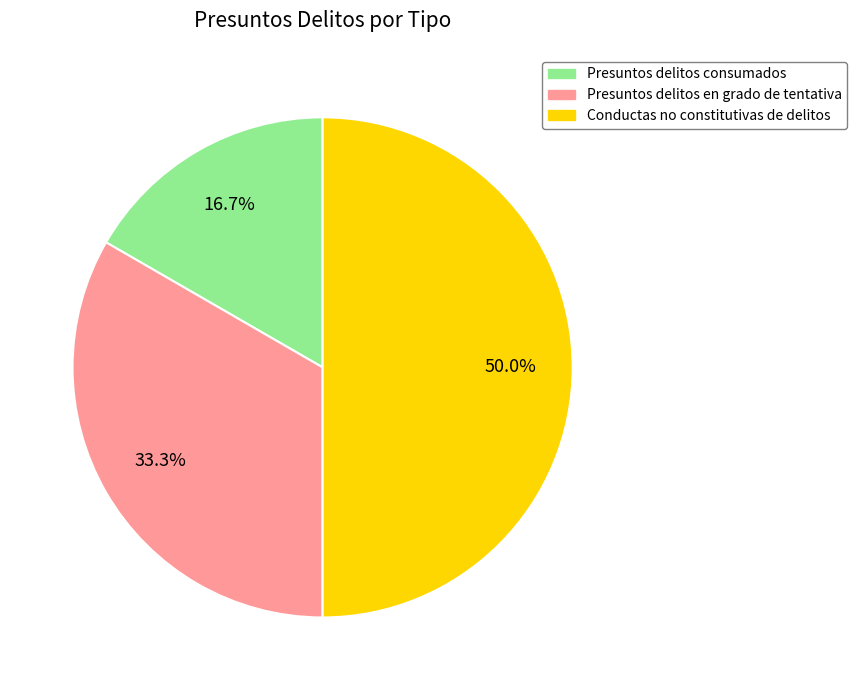

Is Presuntos delitos en grado de tentativa the majority of the pie?

No